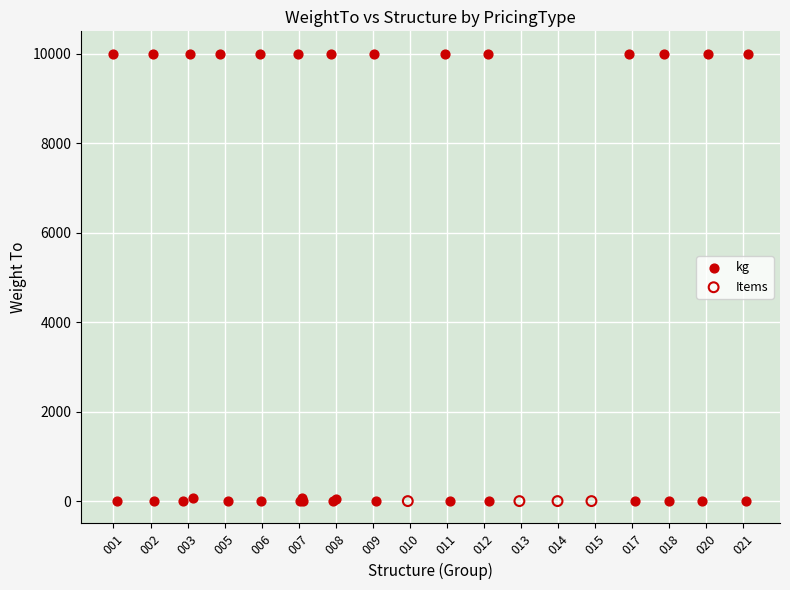

Which series reaches the maximum Y coordinate?

kg